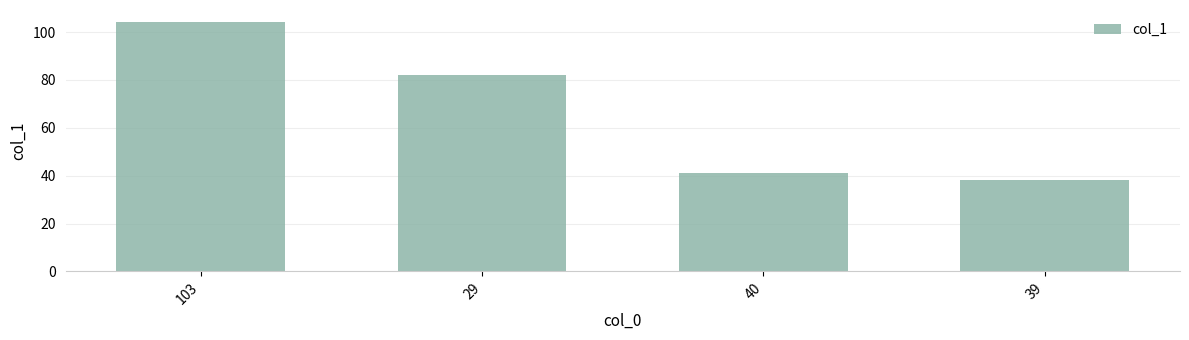

What is the label of the 2nd bar from the right?

40